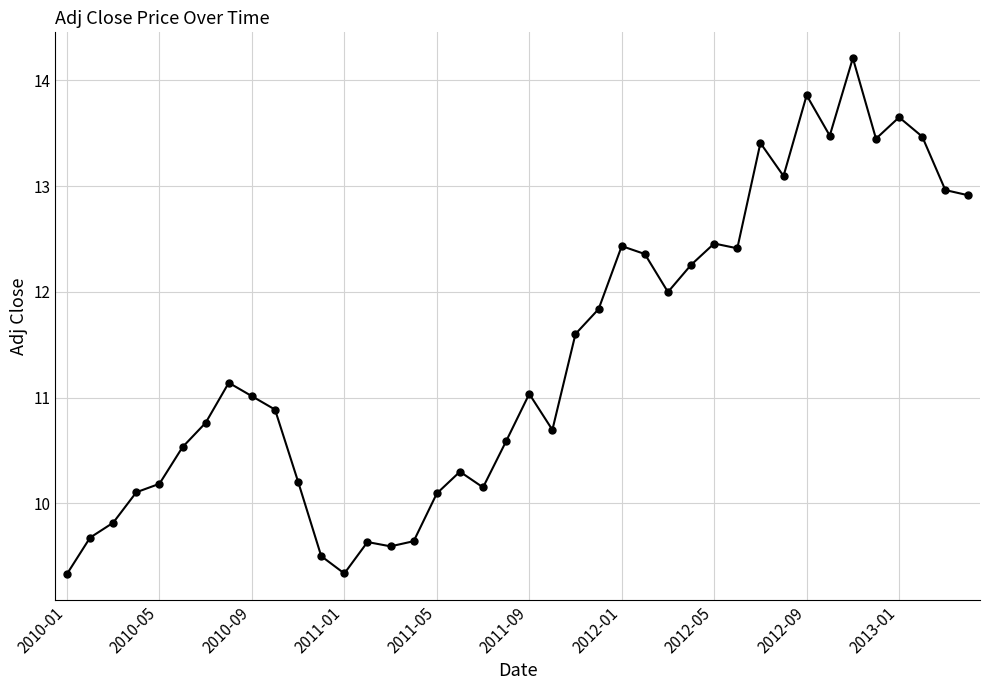

What is the value of the 25th point from the left?

12.4